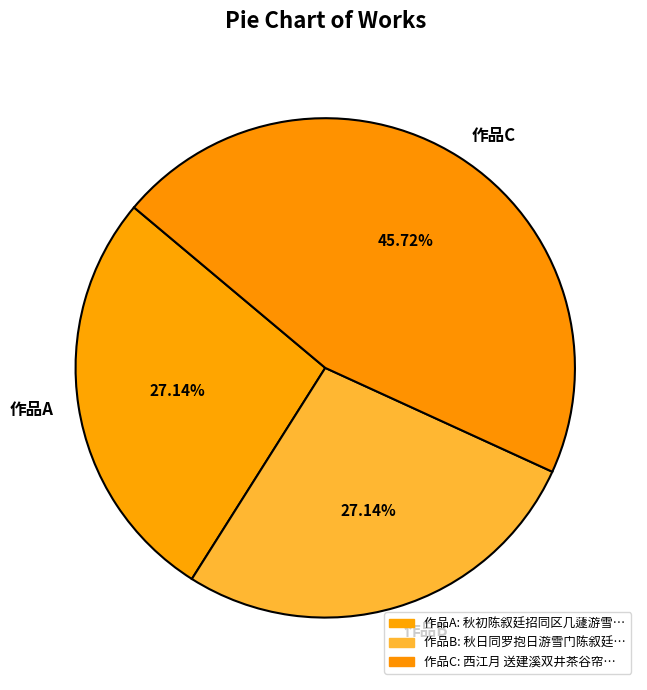

What is the largest slice in the pie chart?

作品C